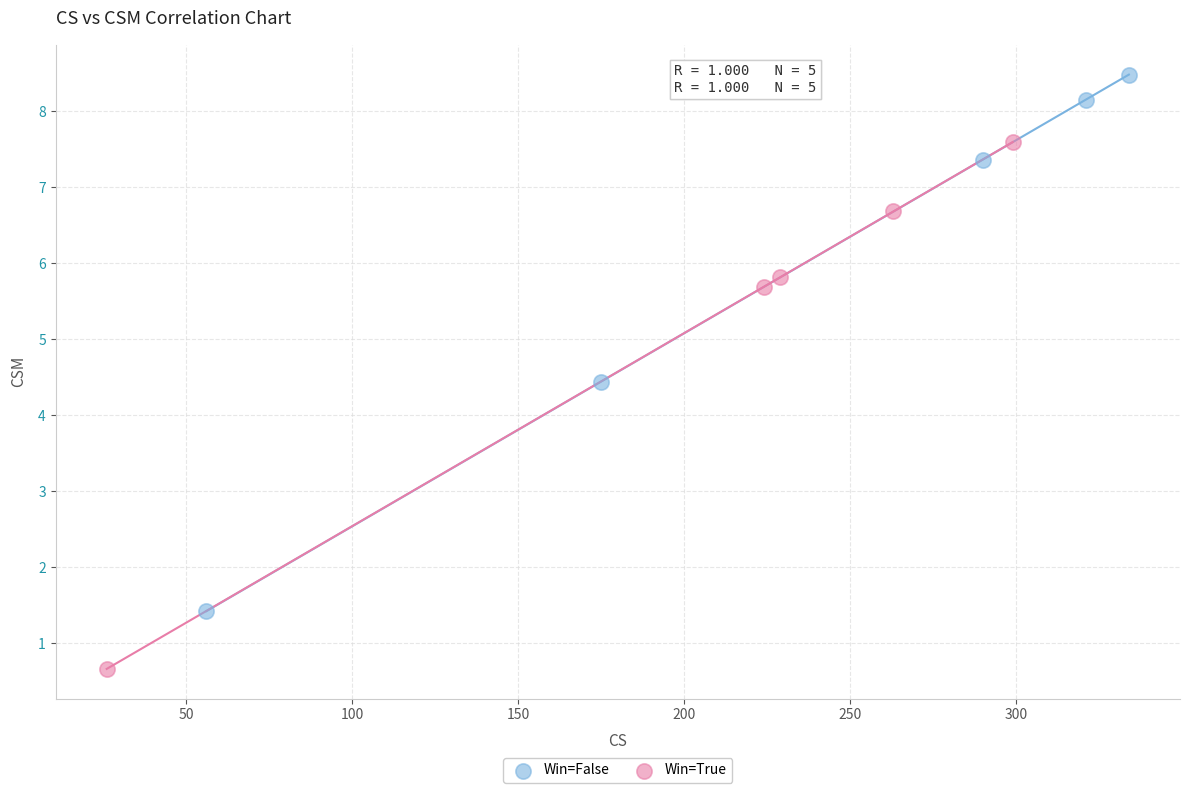

Which series has the widest spread of Y values?

Win=False